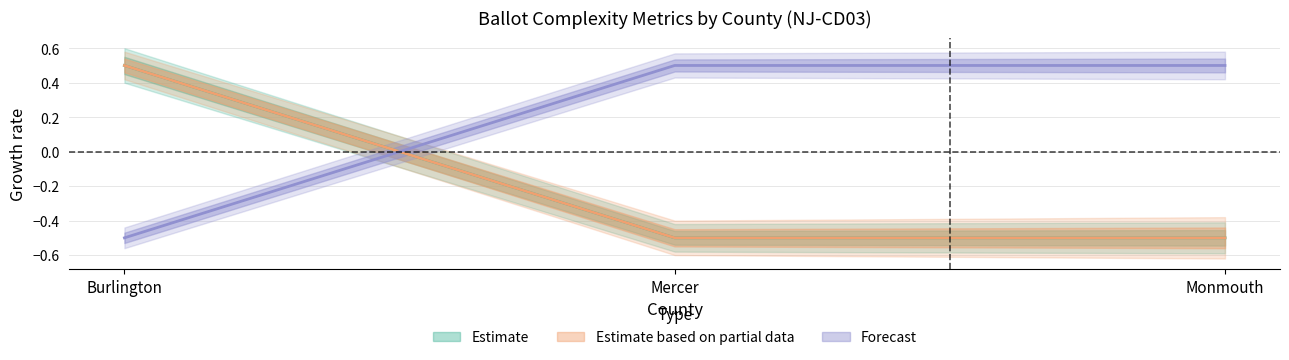

How many categories are shown in the chart?

3